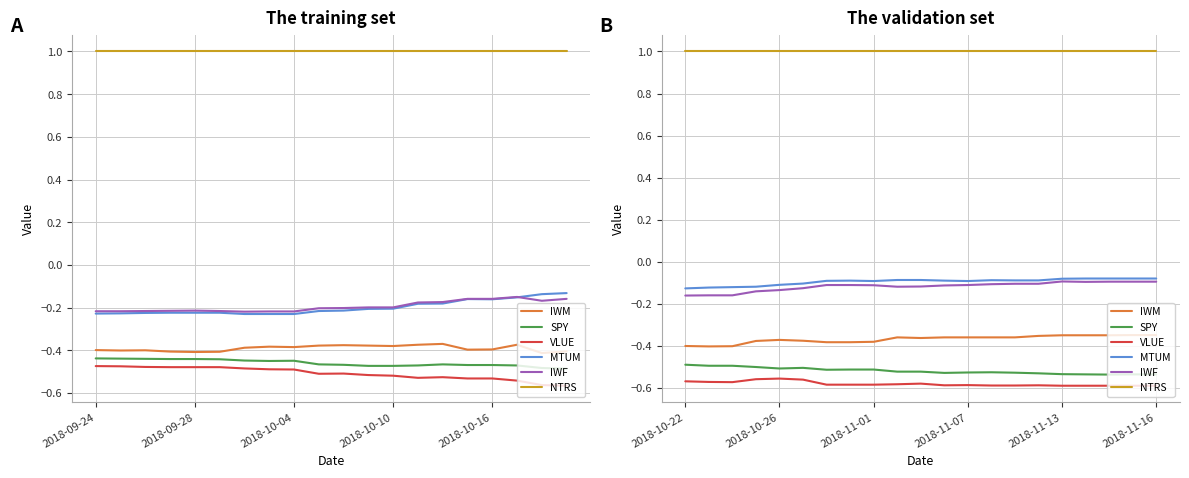

What is the value of the MTUM point at the 11th from the left?

-0.1